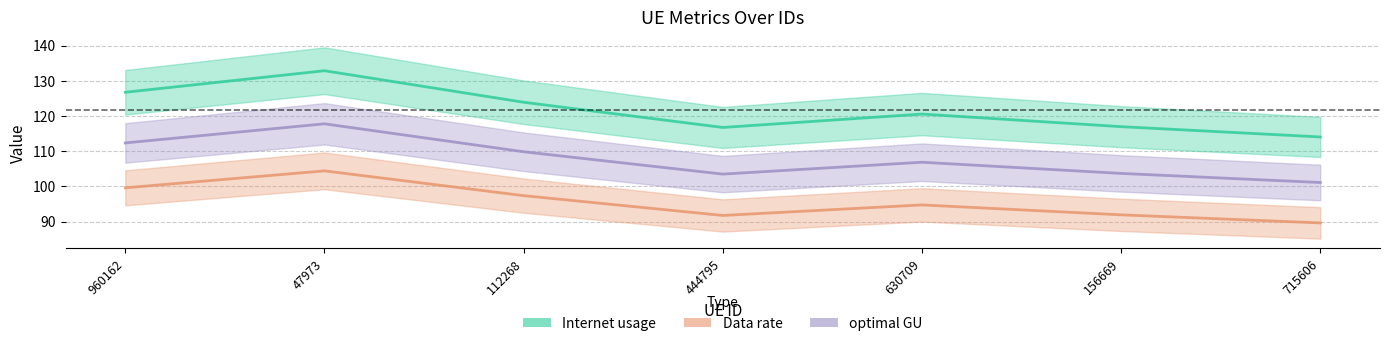

Does the chart display data point markers on the line(s)?

No